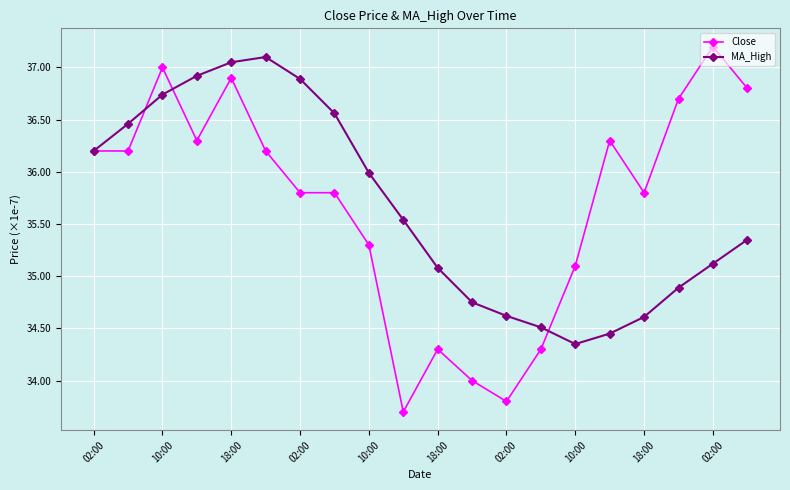

Count the number of categories in the chart.

20